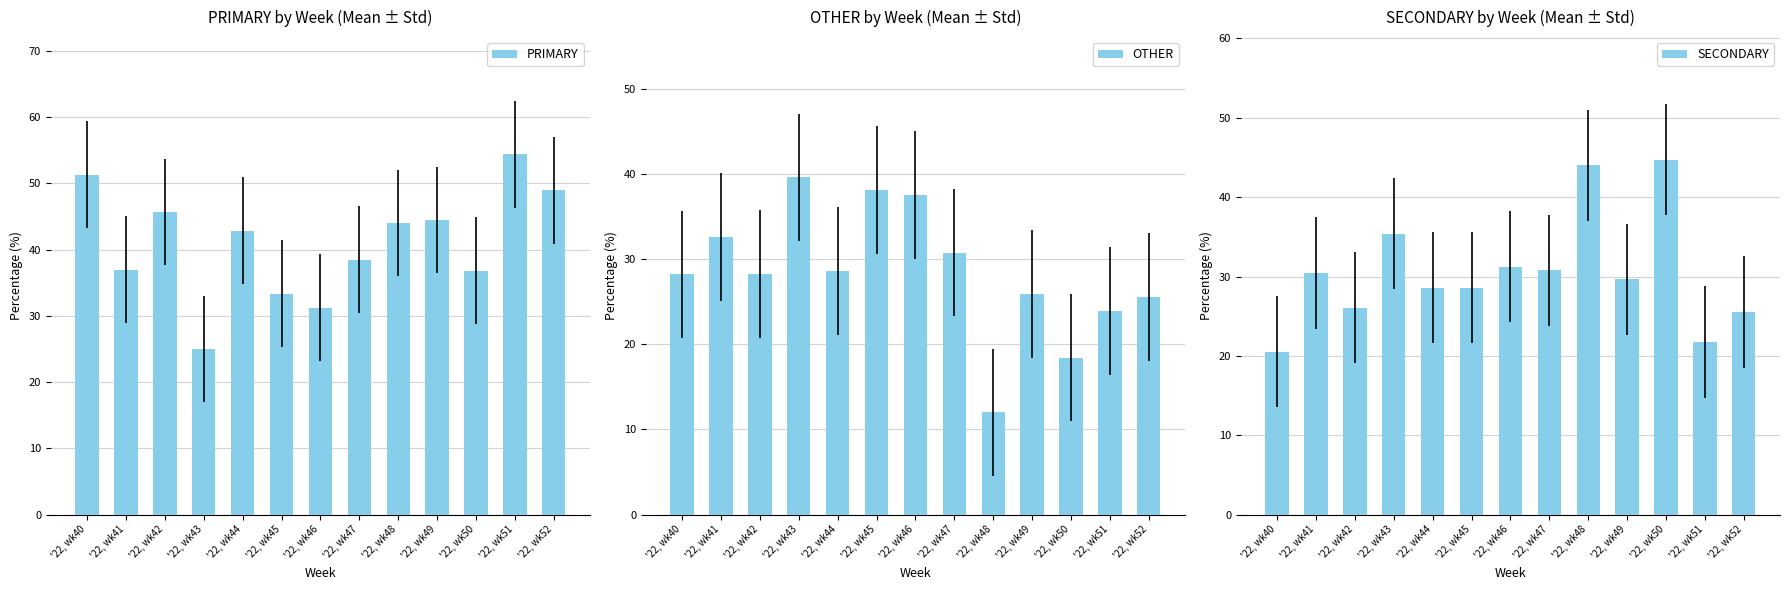

How many bars are there in total?

39